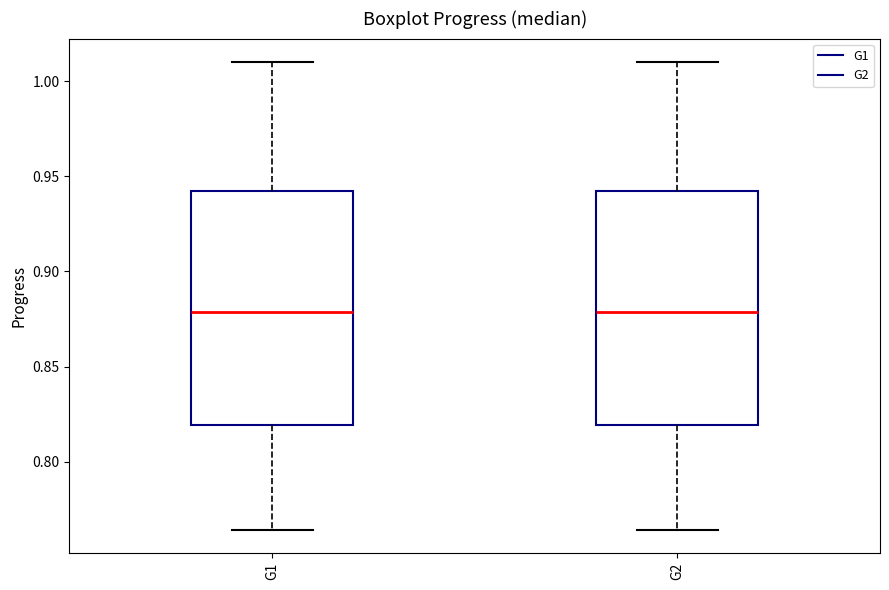

Reading left to right, transcribe this box plot: for each box, give where its median line is, the range the box spans, and where its two whiskers end, as read against the y-axis. The values are not printed on the chart, so give them approximately, as read against the axis.

G1: median 0.880, box 0.820 to 0.940, whiskers 0.765 to 1.010
G2: median 0.880, box 0.820 to 0.940, whiskers 0.765 to 1.010